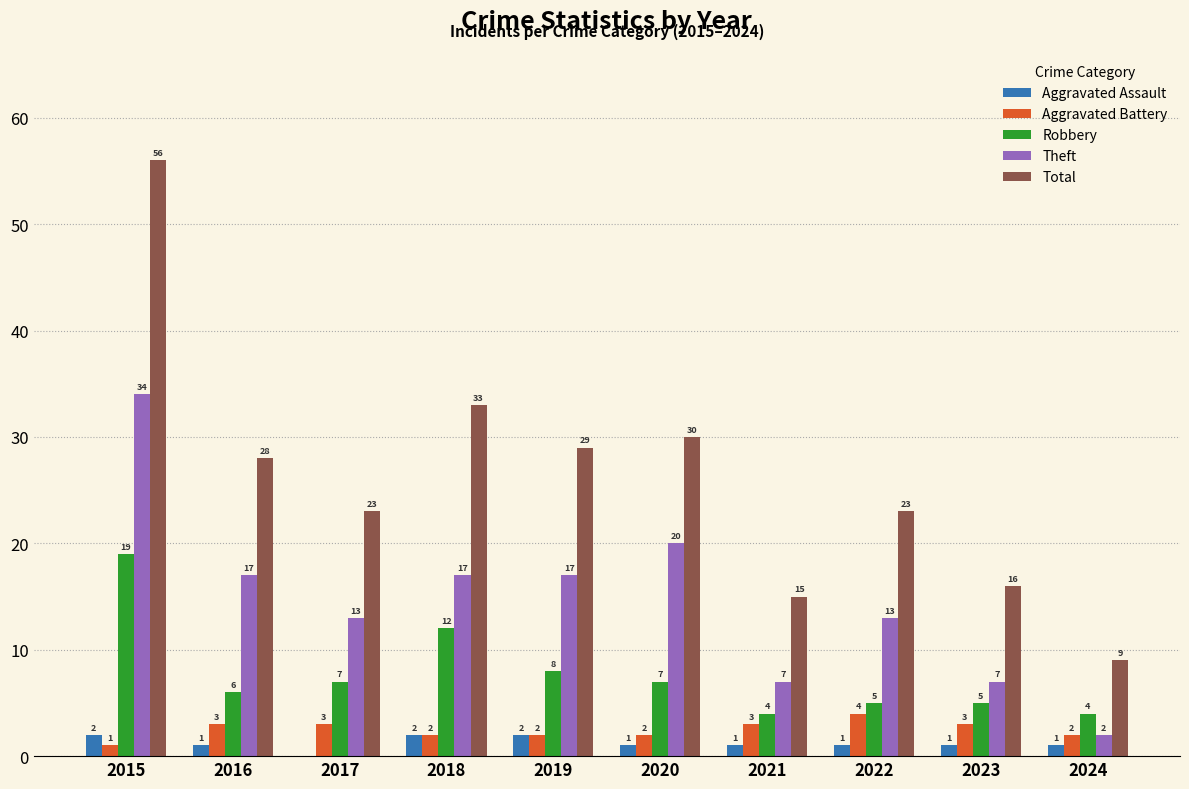

What is the sum of all Total values?

262